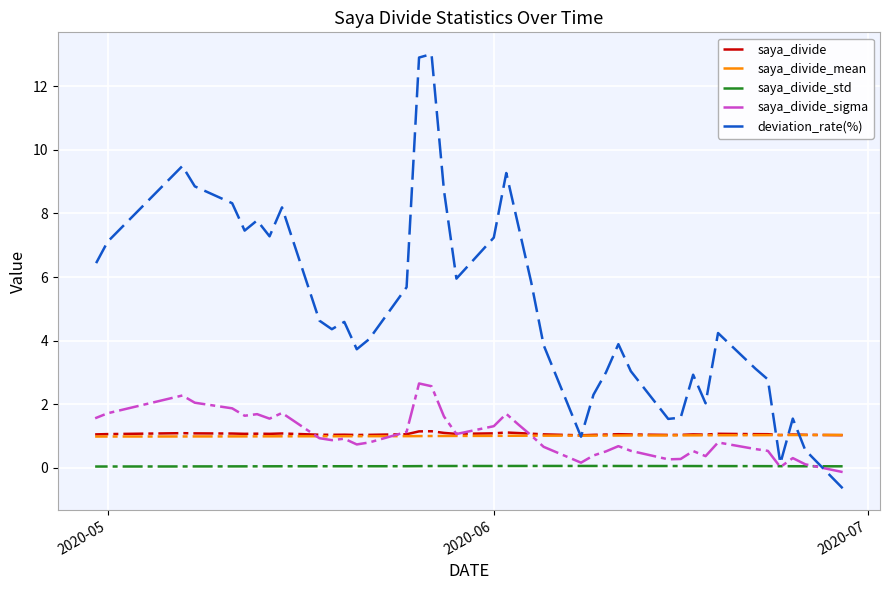

True or false: saya_divide_sigma has more than 0 points higher than both neighbors.

True